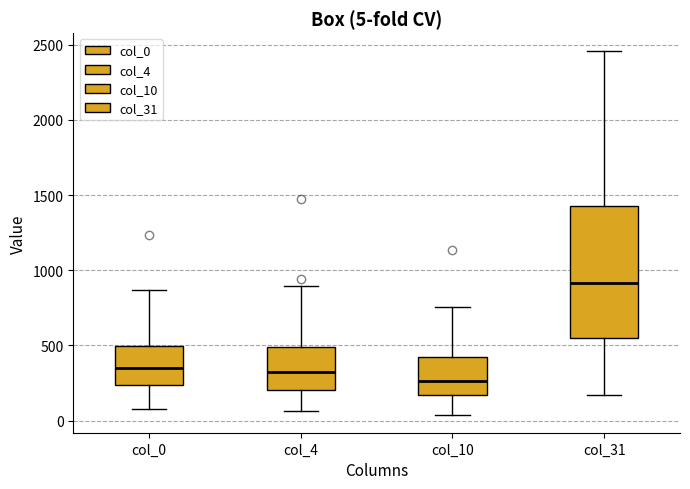

Which box is the tallest, from its lower edge to its upper edge?

col_31